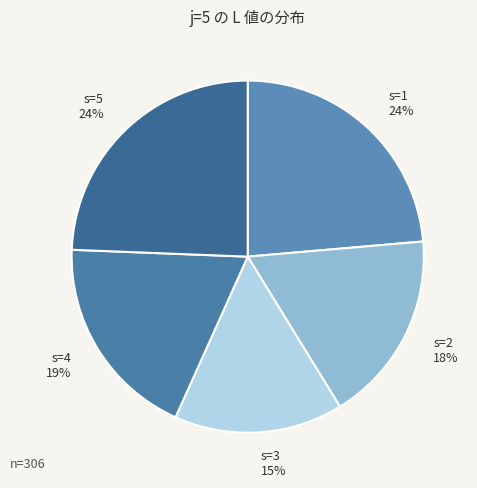

True or false: s=1 accounts for 24% of the total.

True